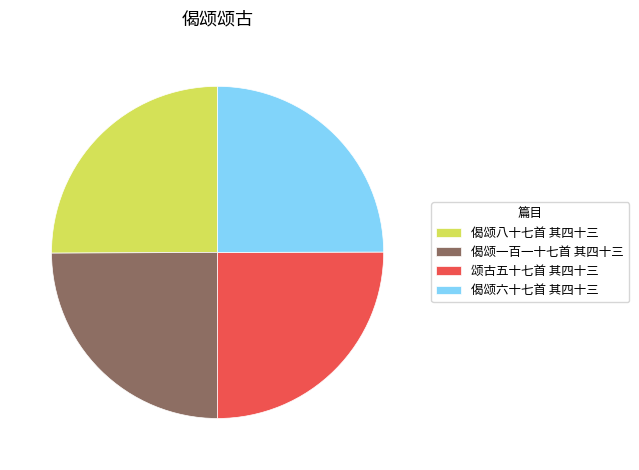

Is it true that 偈颂八十七首 其四十三 is 25% of the pie?

True